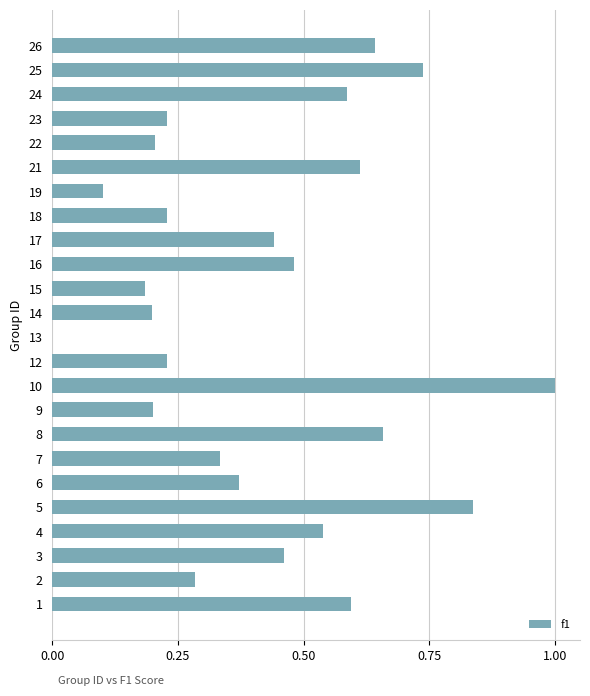

Where is the data nearest to the value 0?

13